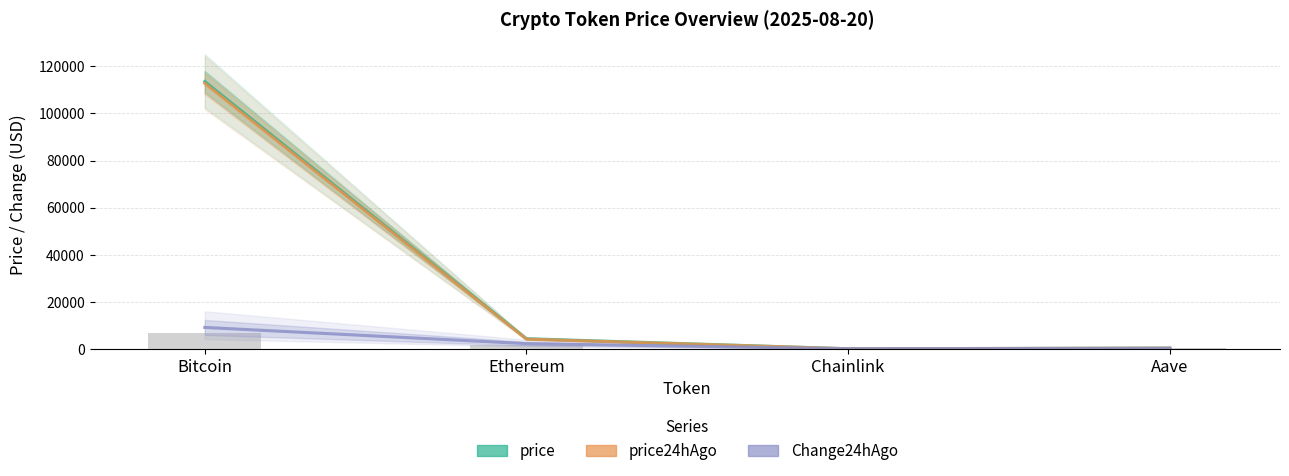

What position from the left is Bitcoin?

1